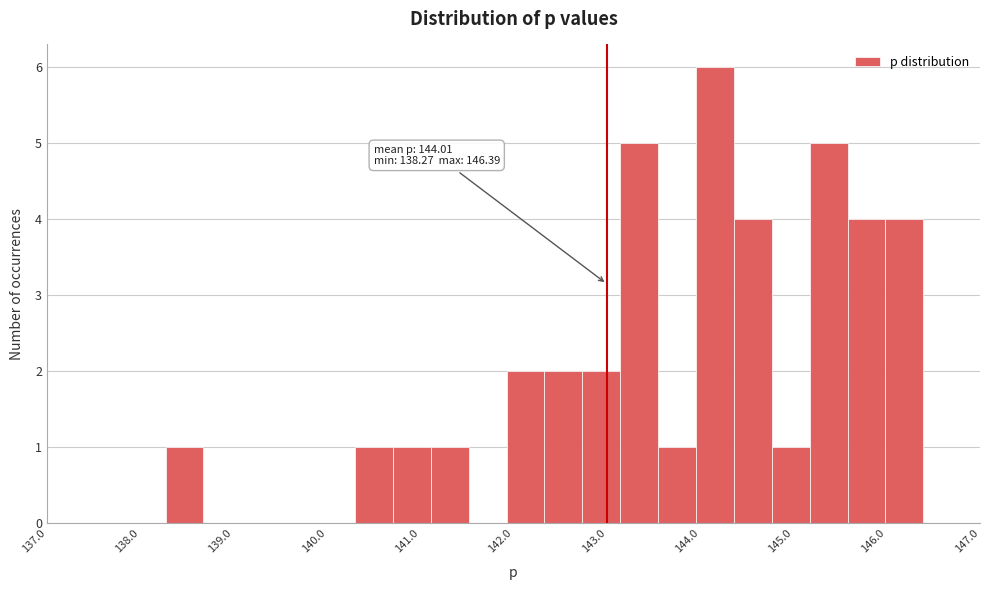

Over which range of the x-axis is the bar tallest?

144.0 to 144.4